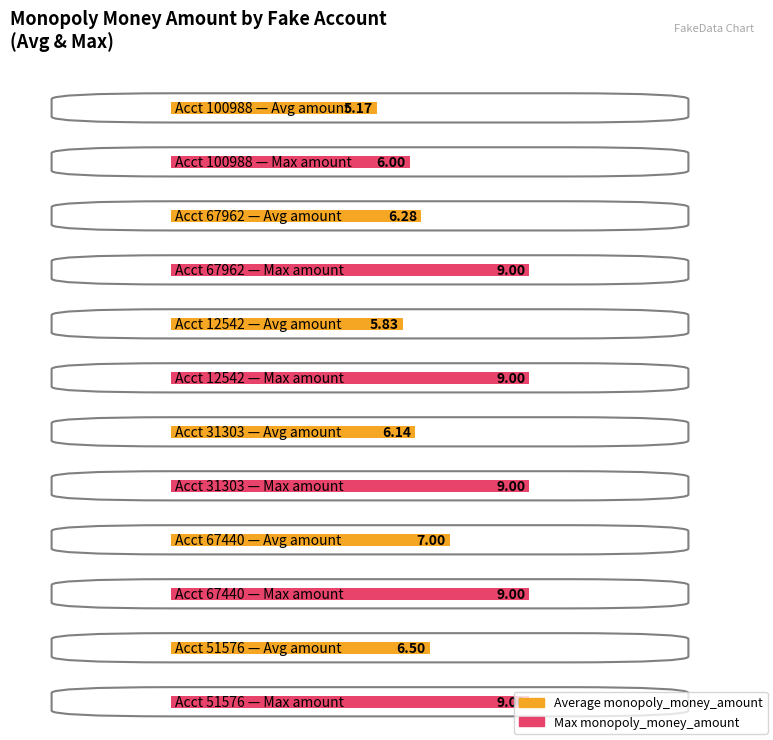

Count the max_monopoly_money values in the range 9 to 10.

5